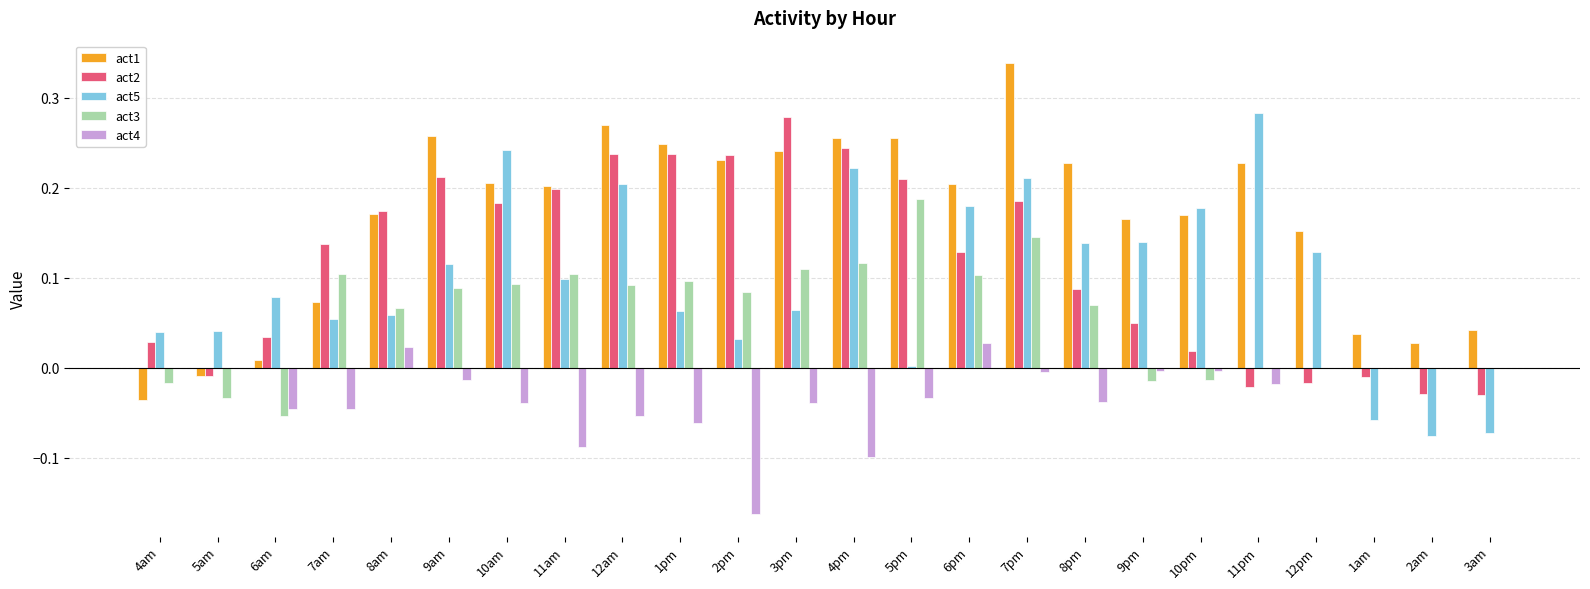

Is it true that act5 equals 0.1 at 4pm?

False